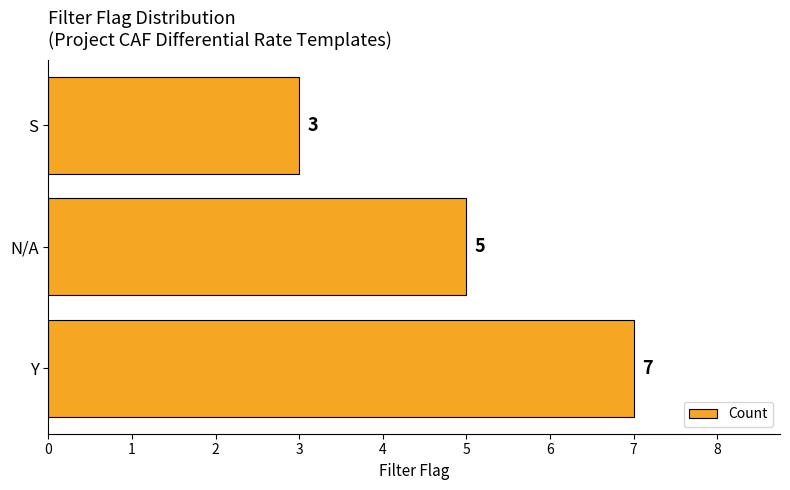

What is the difference between the maximum and minimum values?

4